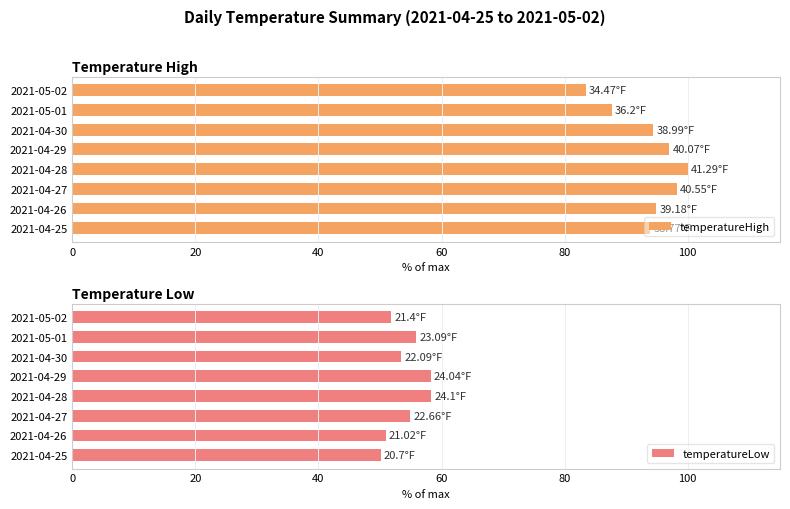

Reading left to right, transcribe all the data shown in this chart.

temperatureHigh: 93.9	94.9	98.2	100.0	97.0	94.4	87.7	83.5
temperatureLow: 50.1	50.9	54.9	58.4	58.2	53.5	55.9	51.8